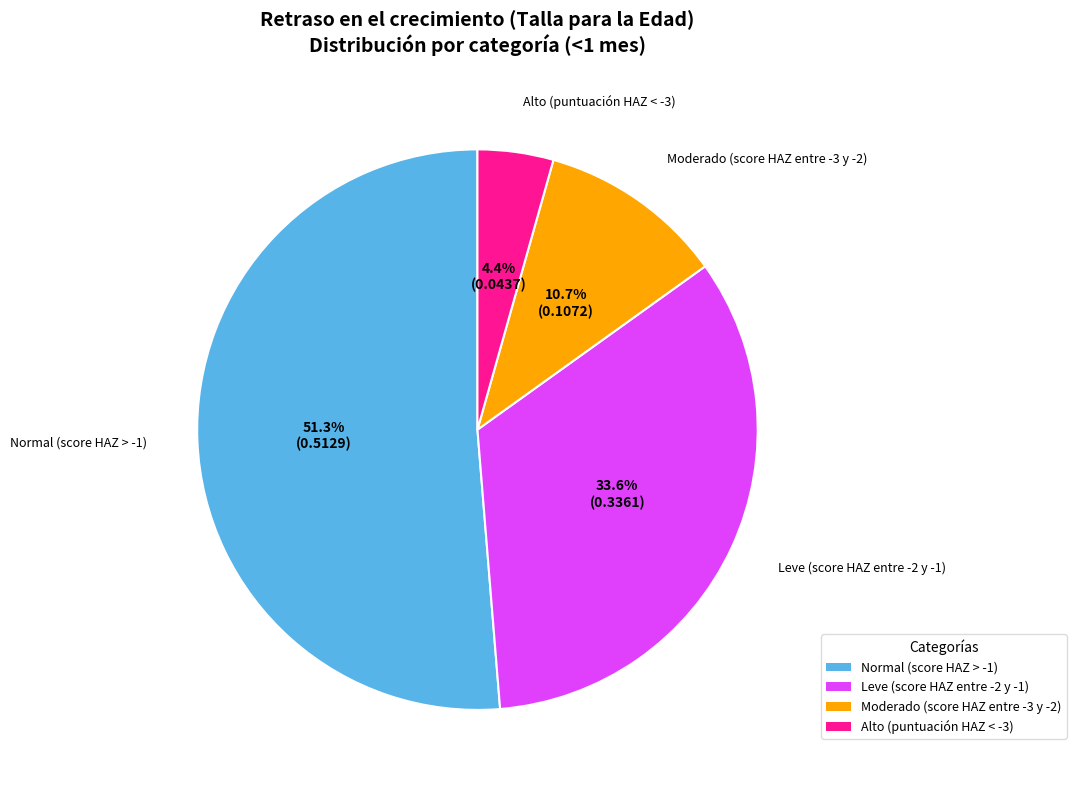

True or false: Leve (score HAZ entre -2 y -1) accounts for 34% of the total.

True